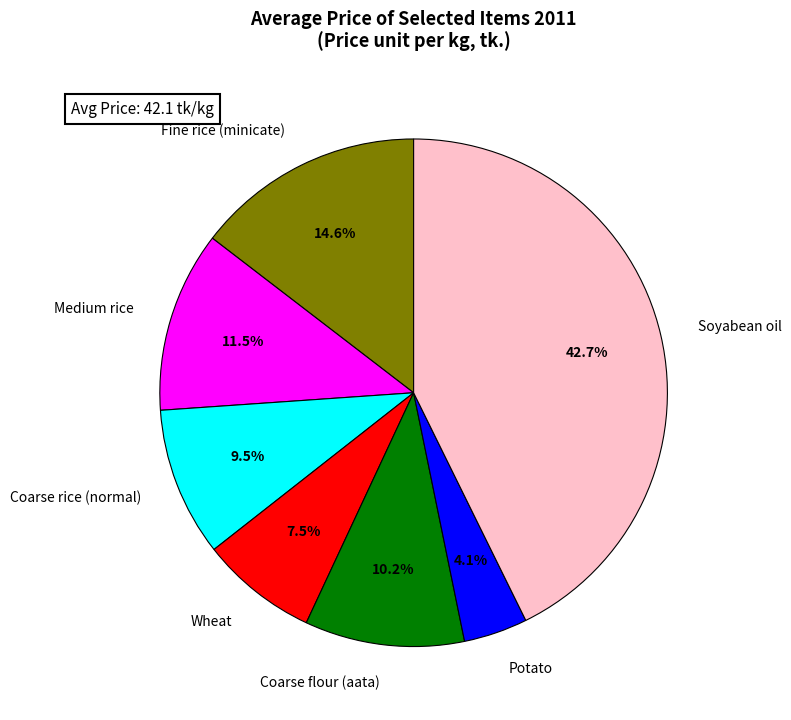

What is the largest slice in the pie chart?

Soyabean oil